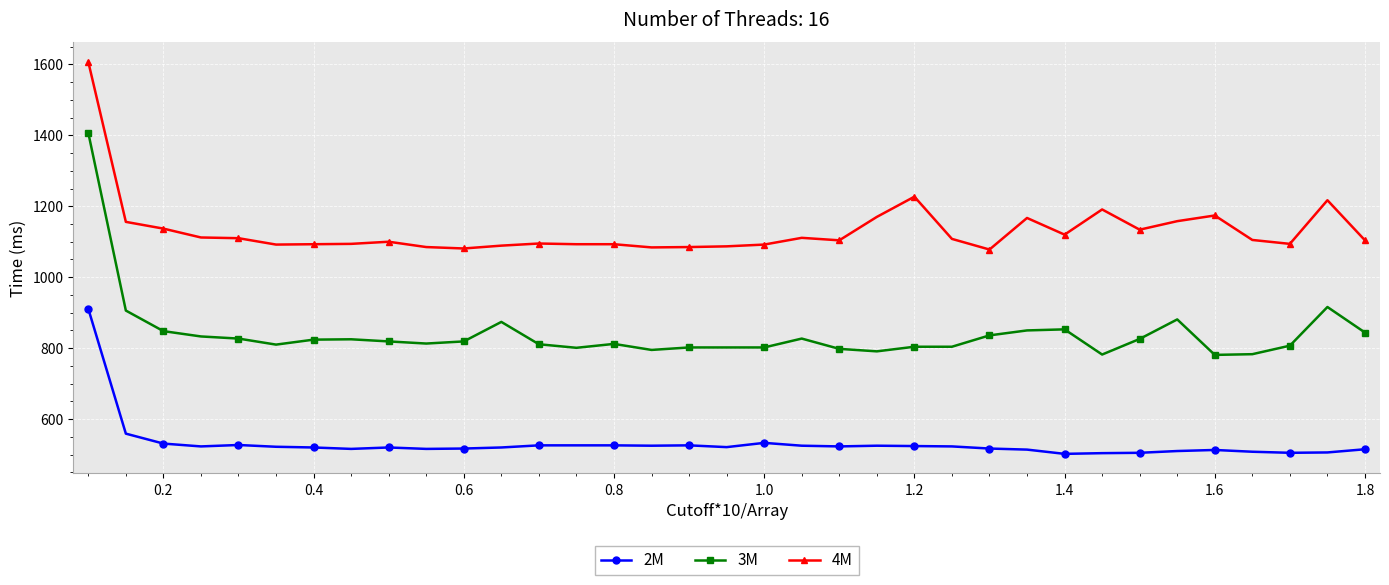

Which series has the widest spread of values?

3M